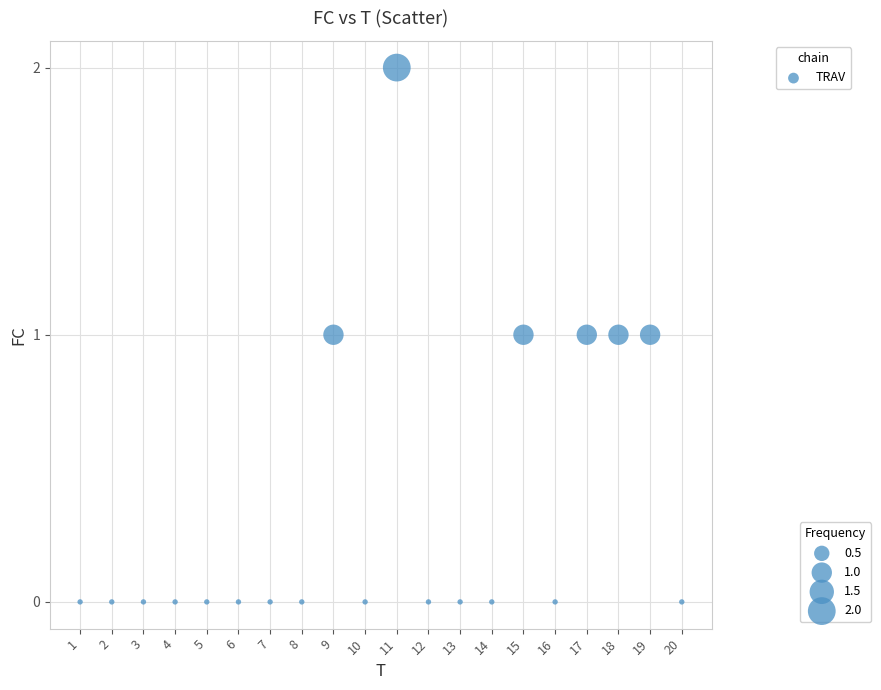

What is the range of X values (max minus min)?

19